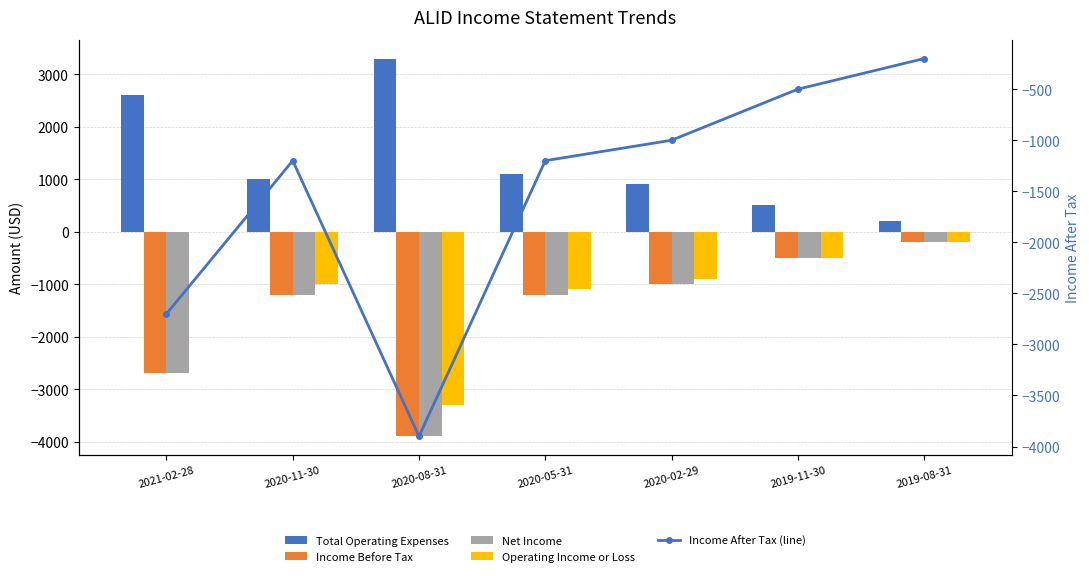

What is the difference between the Income Before Tax values at 2020-11-30 and 2019-11-30?

700